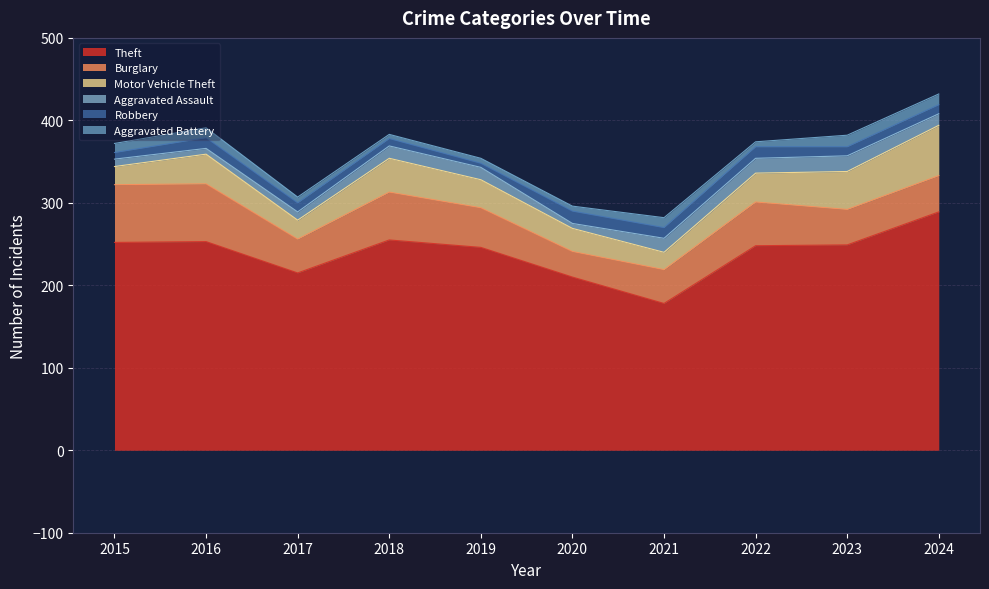

What is the total value across all series at 2023?

382